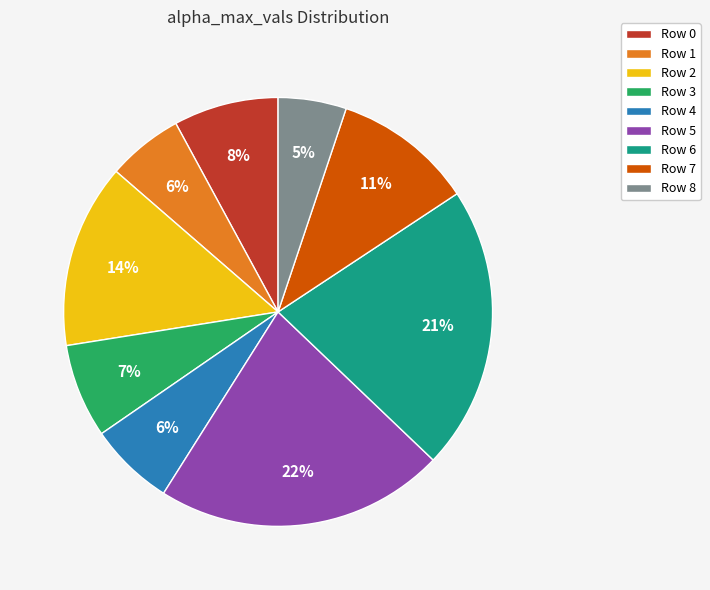

True or false: Row 2 accounts for 14% of the total.

True